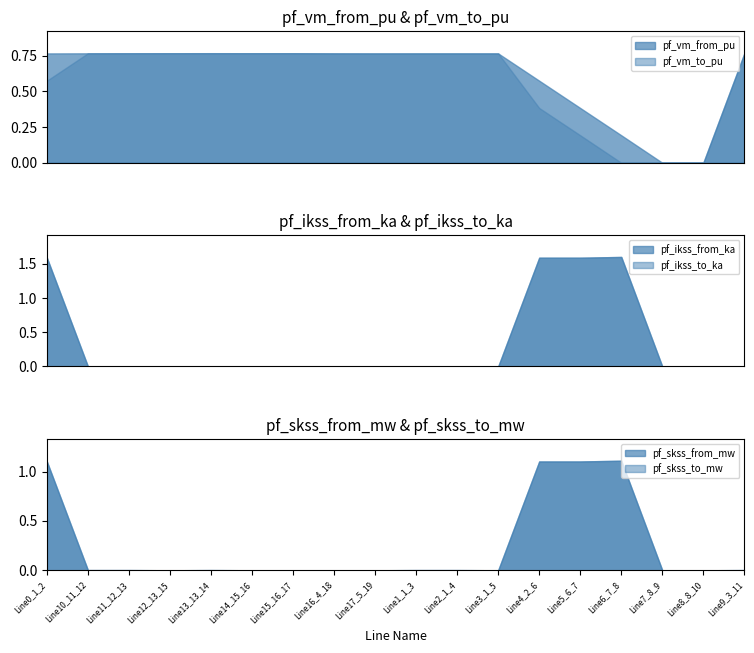

In pf_skss_to_mw, how many points are higher than both neighbors (excluding endpoints)?

3